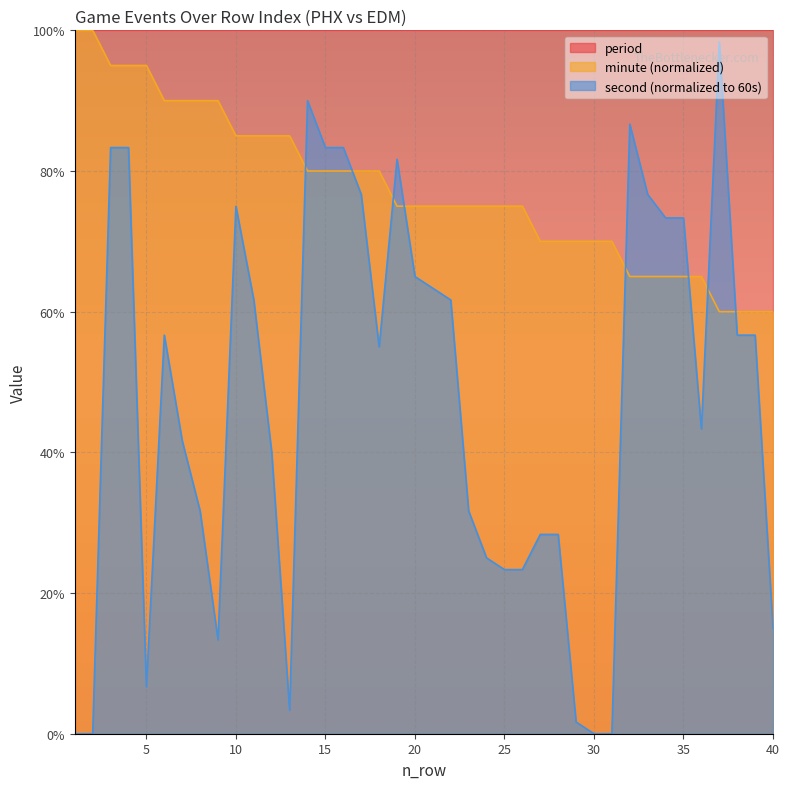

List the labels in order of minute value, largest first.

1, 2, 3, 4, 5, 6, 7, 8, 9, 10, 11, 12, 13, 14, 15, 16, 17, 18, 19, 20, 21, 22, 23, 24, 25, 26, 27, 28, 29, 30, 31, 32, 33, 34, 35, 36, 37, 38, 39, 40